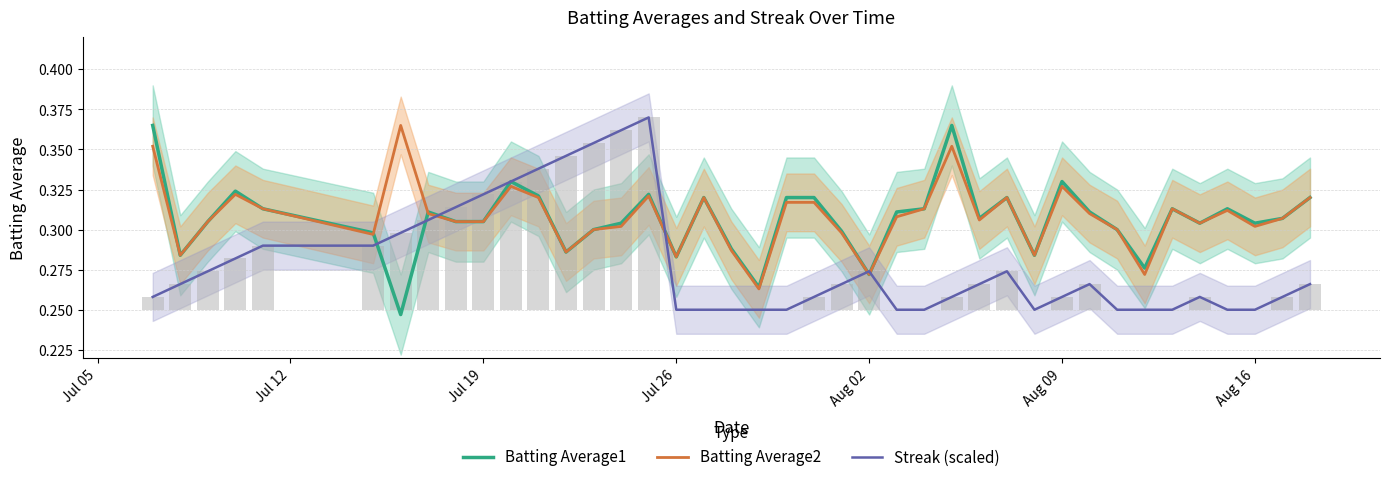

True or false: Batting Average2 and Streak (scaled) intersect in this chart.

True